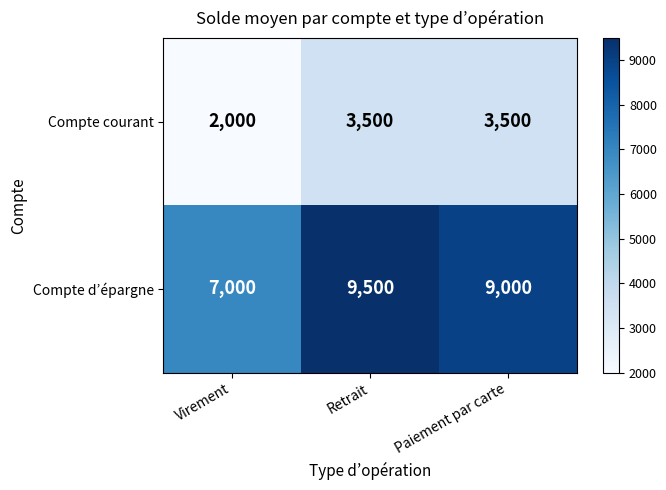

At which label does Compte d’épargne first exceed 9000?

Retrait